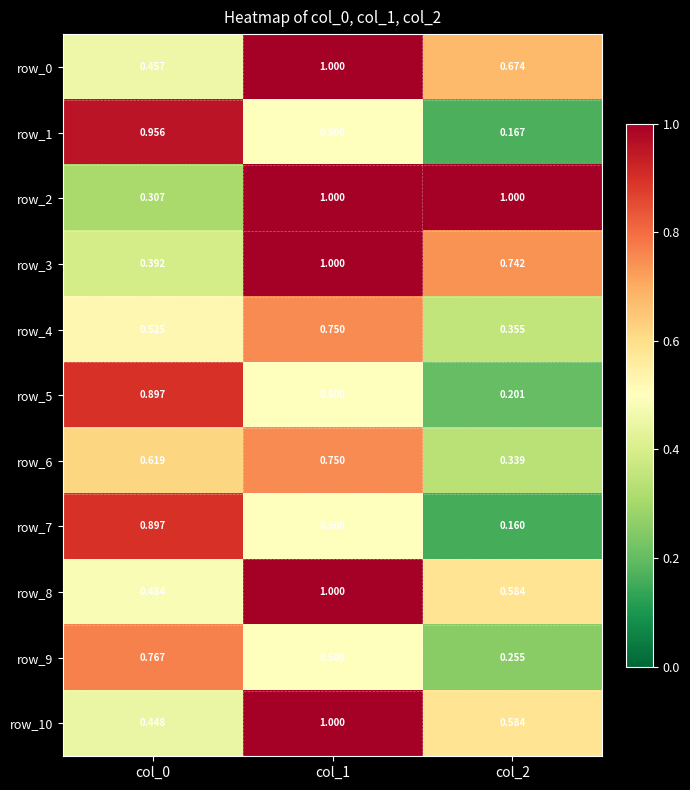

How many data points does each series have?

3